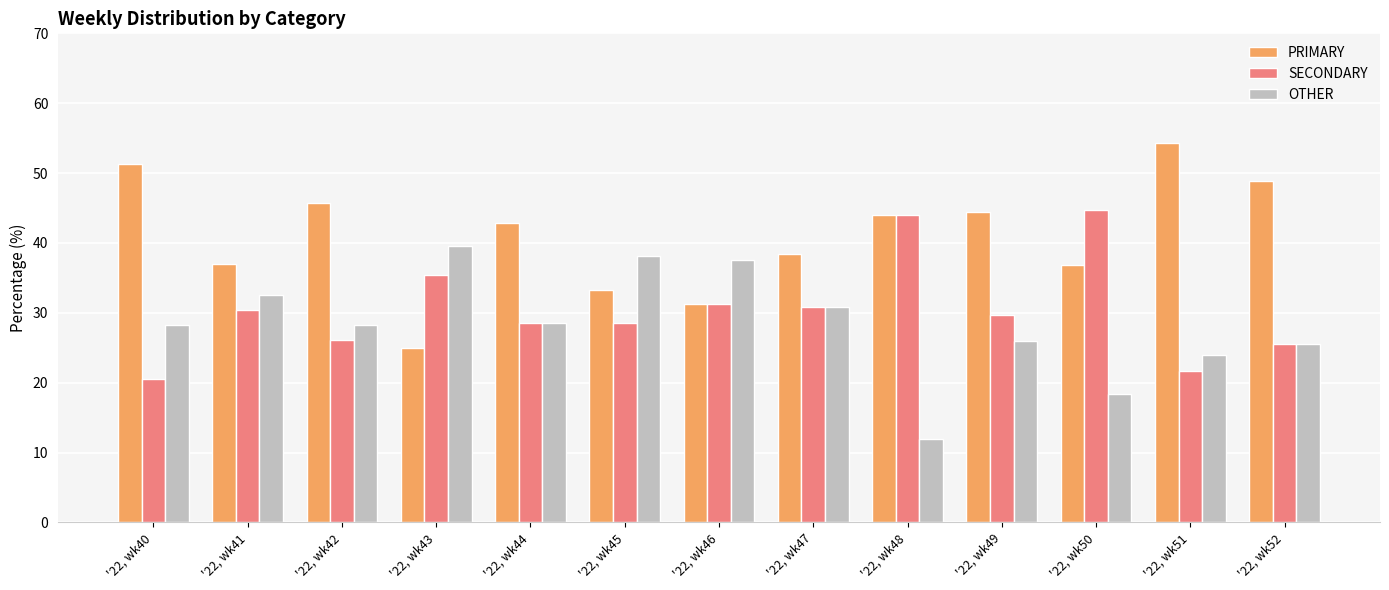

How many series are shown in this chart?

3